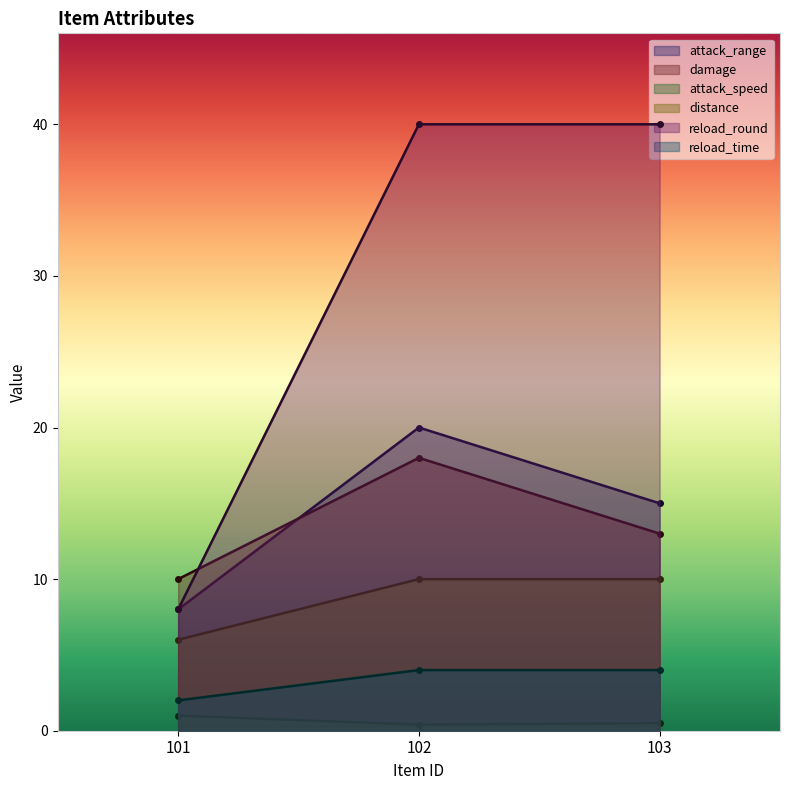

What is the total value across all series at 102?

92.4